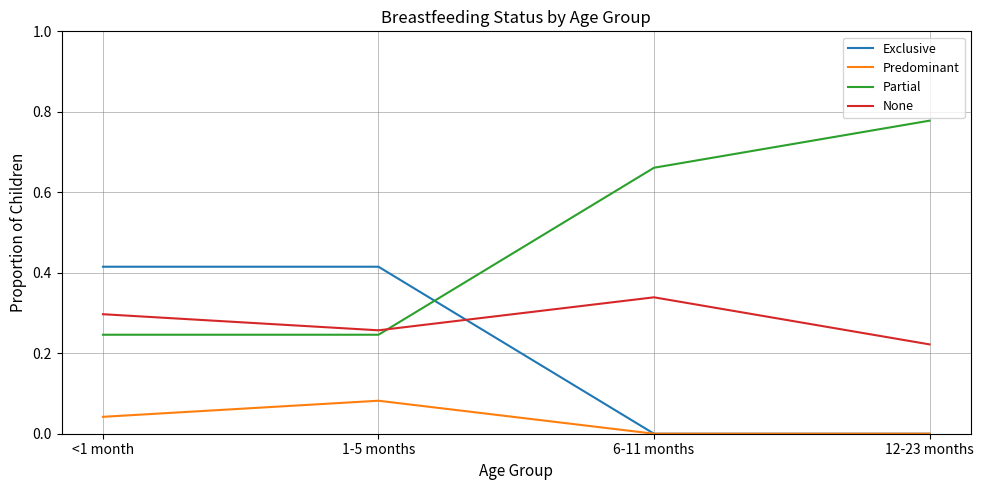

Which label corresponds to the largest value in the chart?

12-23 months